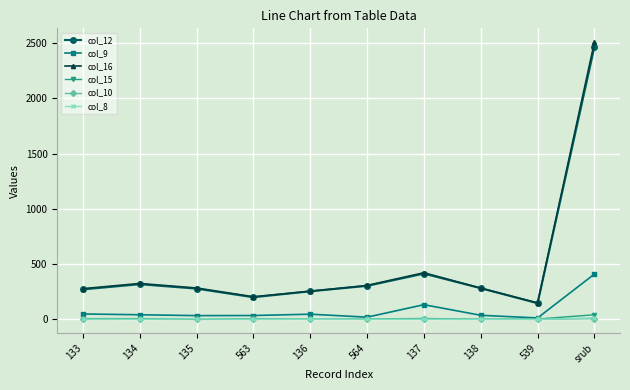

What is the label of the 9th point from the left?

539